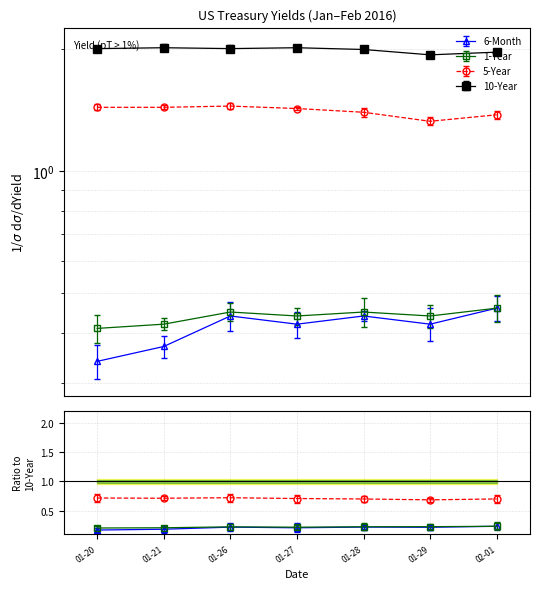

What is the label of the 3rd point from the left?

01-26